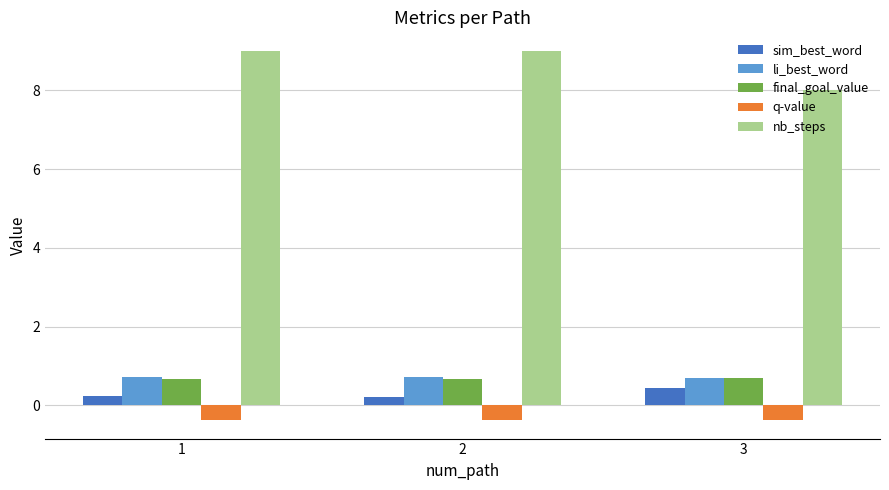

What is the minimum value shown in the chart?

-0.4